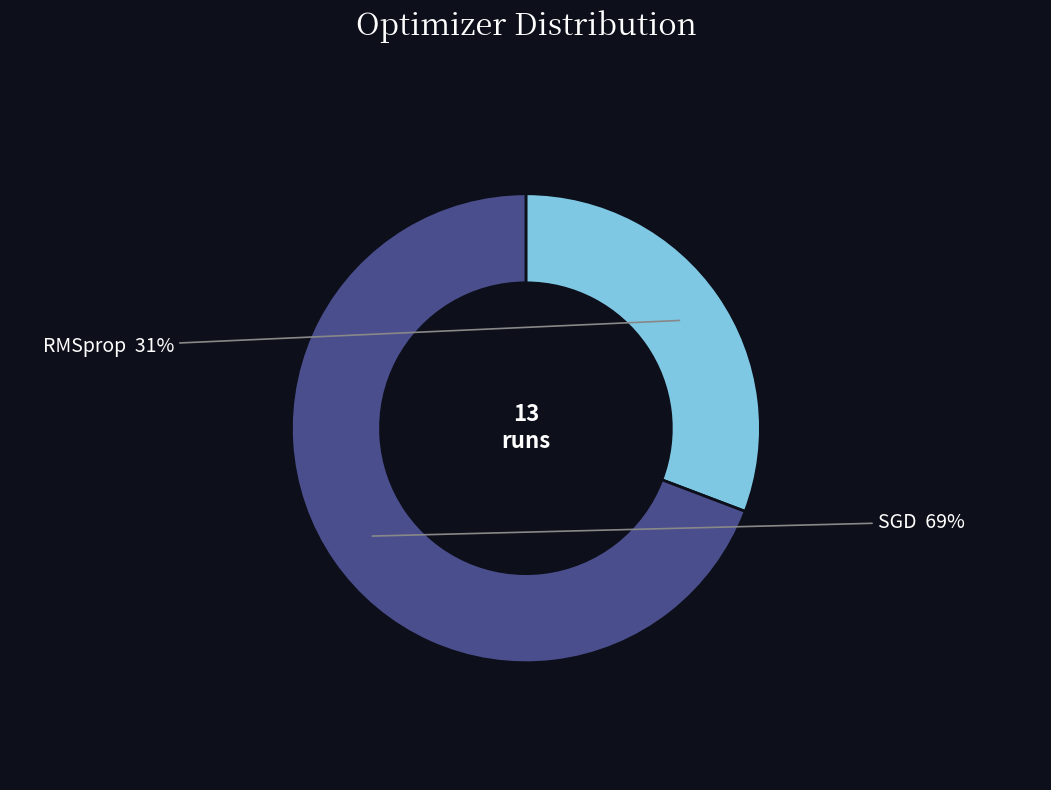

Rank the categories by value from lowest to highest.

RMSprop, SGD